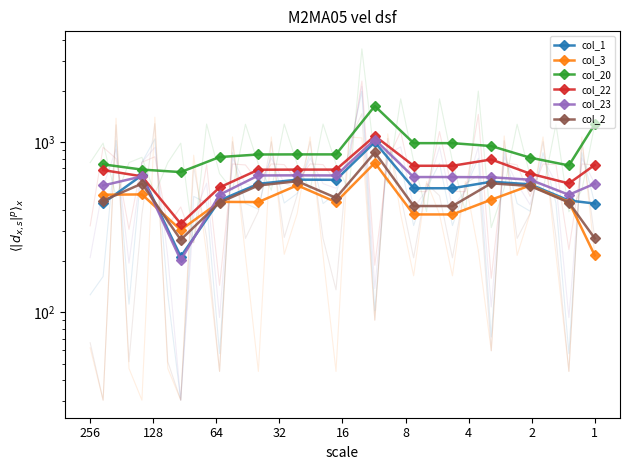

How many interior local valleys does the col_1 series have?

2